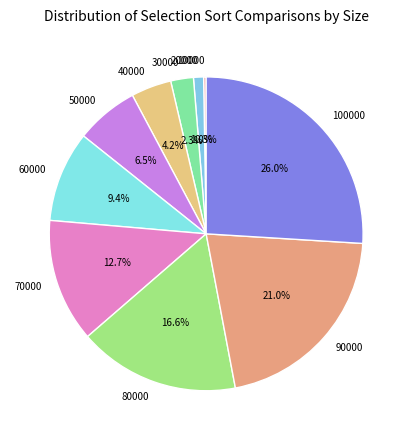

Combined, do 40000 and 90000 account for over 50%?

No